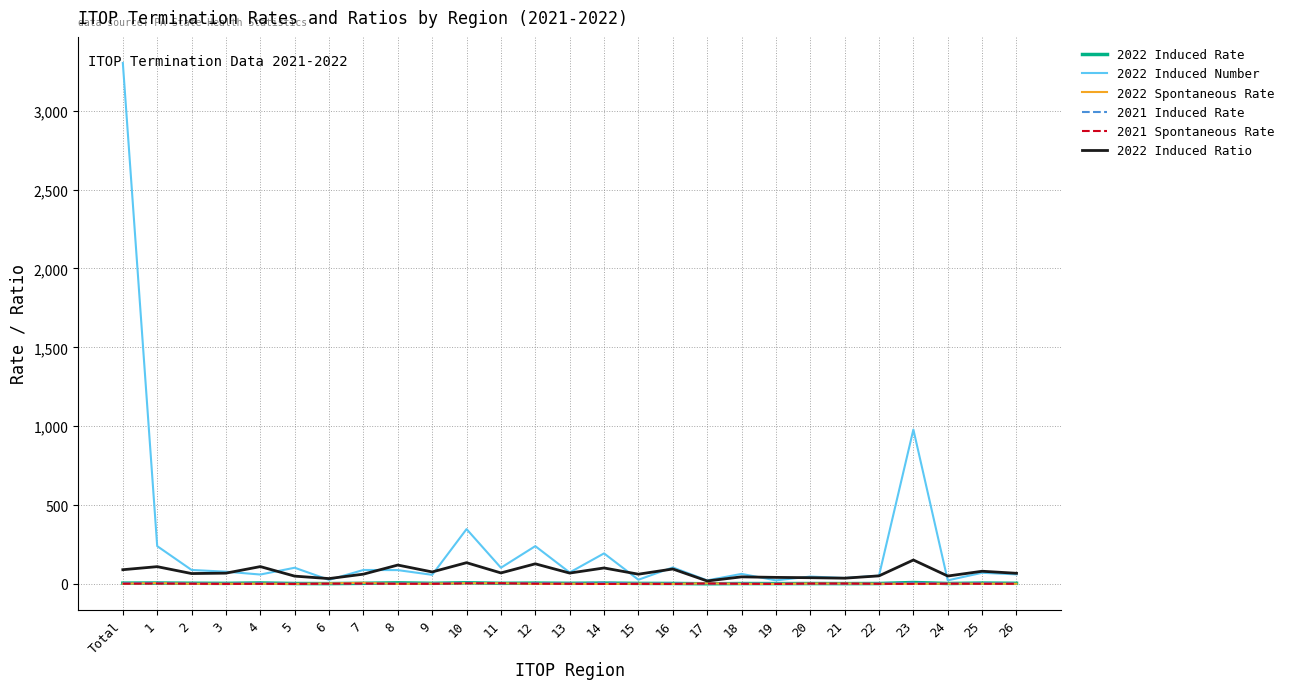

Which series has the largest range (max minus min)?

2022 Induced Number